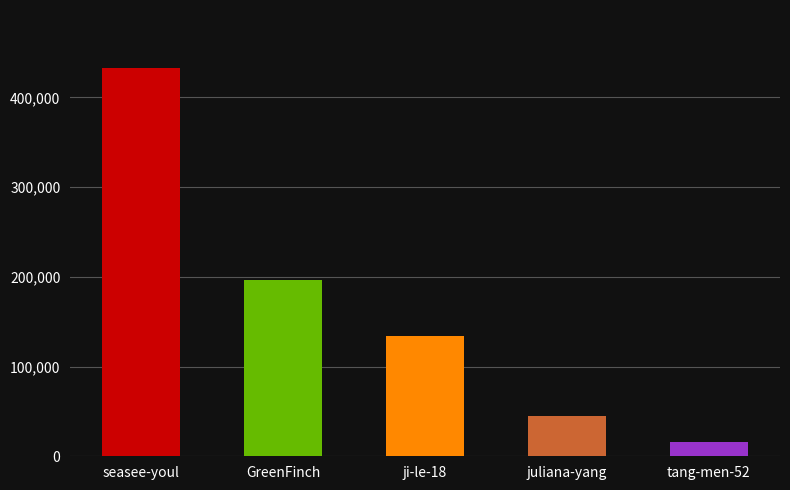

What is the sum of all values?

824504